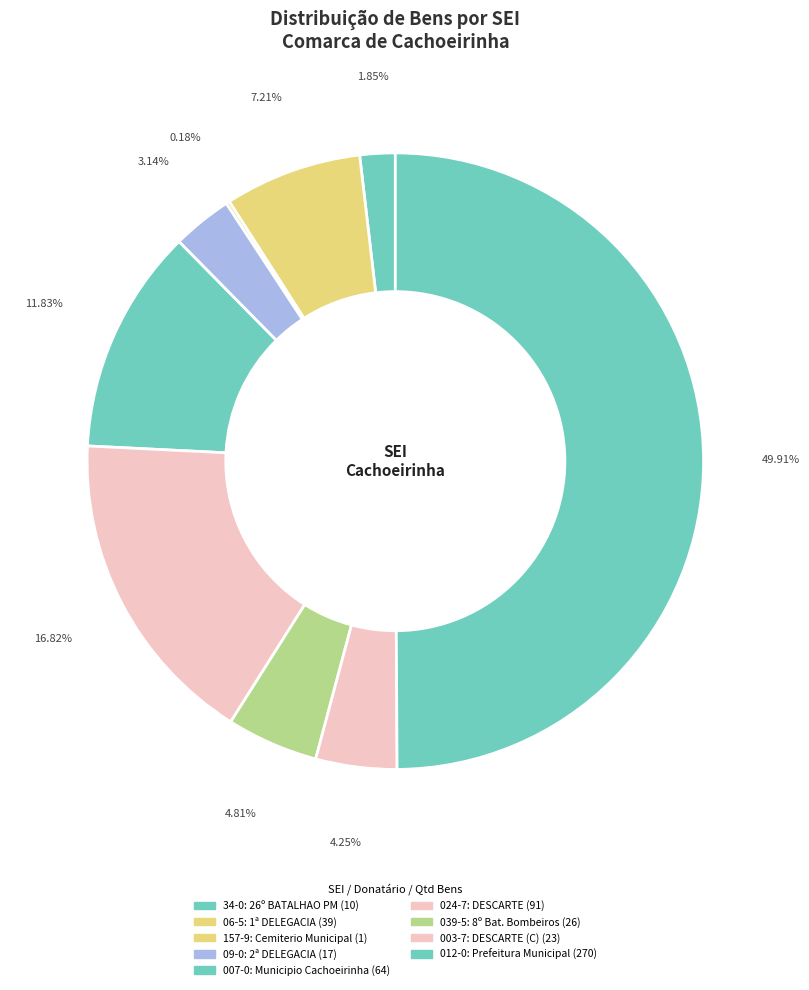

Which slice is the largest?

8.2024.4554/000012-0